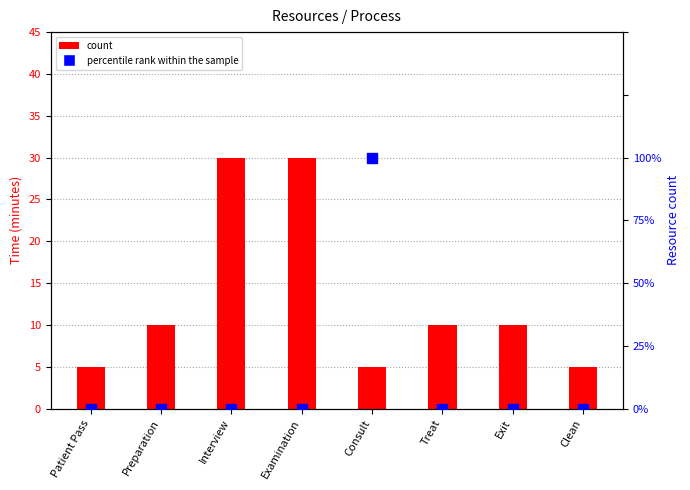

Which series has the largest Y range (max minus min)?

Time (count)